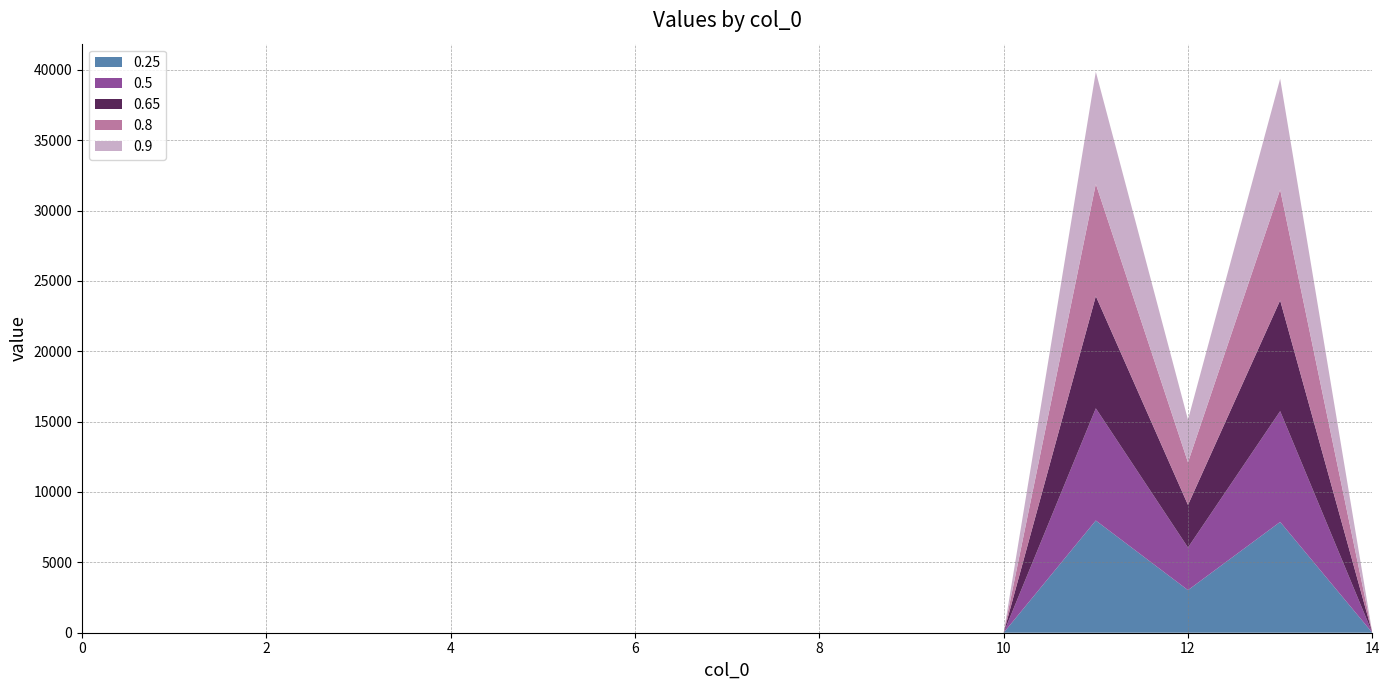

Reading left to right, what are all the values shown in this chart?

0.25: 0.0	0.0	0.0	0.0	0.0	0.0	0.0	0.0	0.0	0.0	0.0	7973.0	3027.0	7873.0	0.0
0.5: 0.0	0.0	0.0	0.0	0.0	0.0	0.0	0.0	0.0	0.0	0.0	7973.0	3027.0	7873.0	0.0
0.65: 0.0	0.0	0.0	0.0	0.0	0.0	0.0	0.0	0.0	0.0	0.0	7973.0	3027.0	7873.0	0.0
0.8: 0.0	0.0	0.0	0.0	0.0	0.0	0.0	0.0	0.0	0.0	0.0	7973.0	3027.0	7873.0	0.0
0.9: 0.0	0.0	0.0	0.0	0.0	0.0	0.0	0.0	0.0	0.0	0.0	7973.0	3027.0	7873.0	0.0